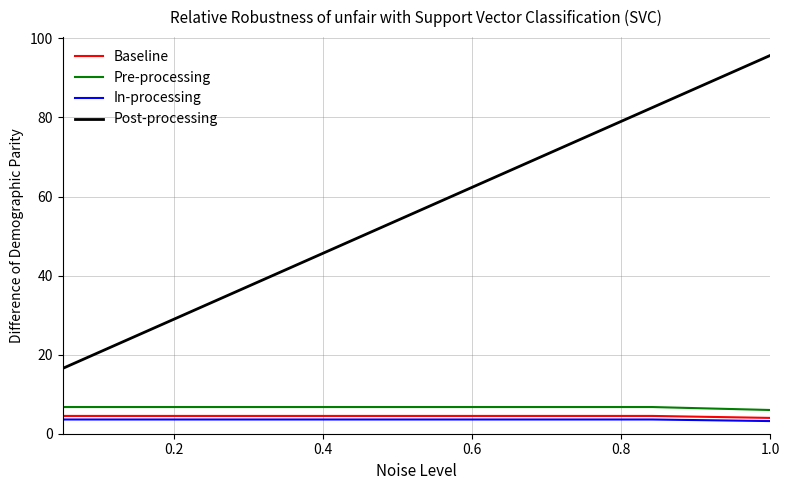

How many values in the Post-processing series exceed 56?

4